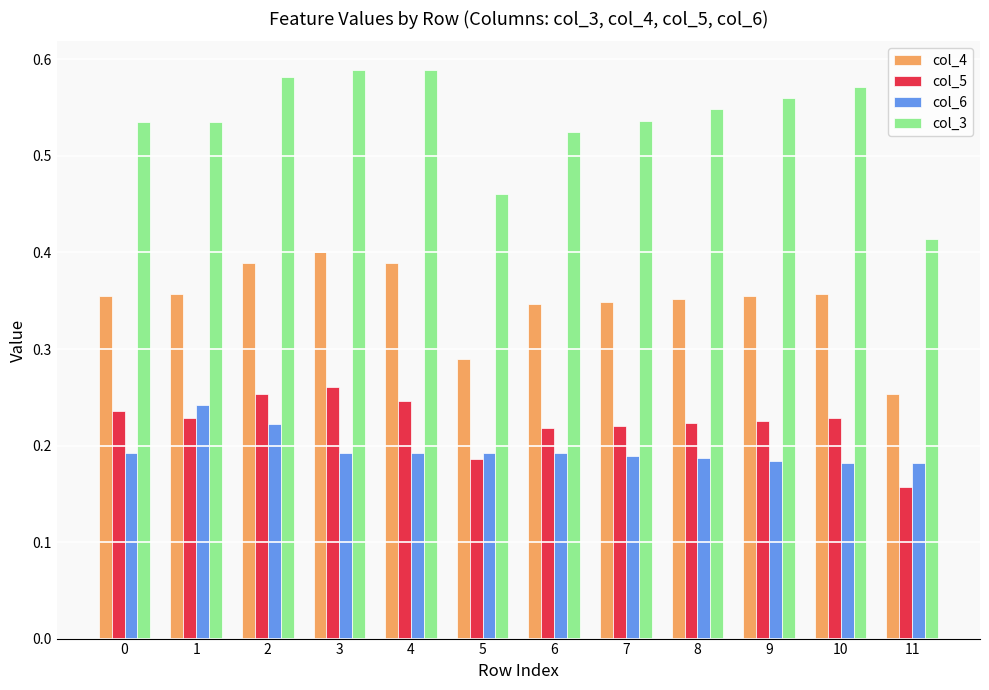

True or false: col_3 has a value of 0.3 at 3.

False